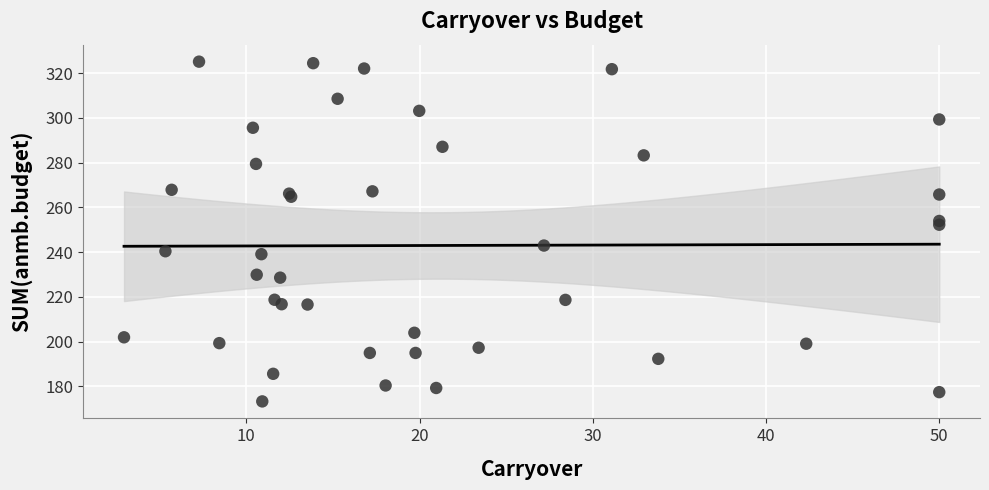

What Y value in the scatter plot is closest to 249?

252.3